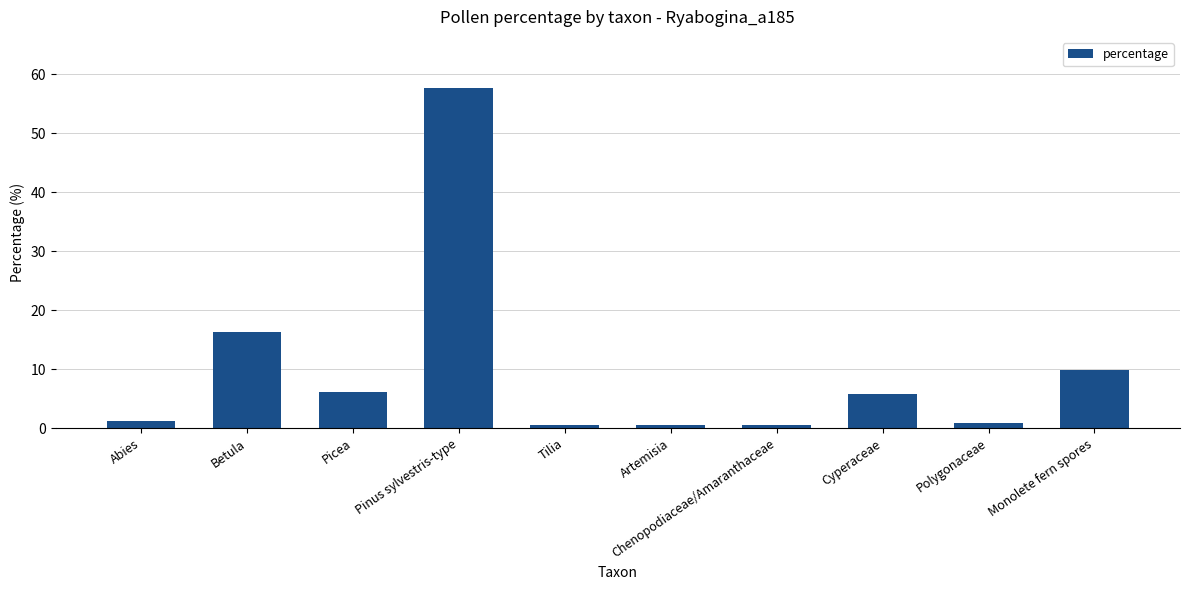

Reading left to right, list all the values displayed in this chart.

1.2	16.4	6.2	57.7	0.6	0.6	0.6	5.9	0.9	9.9